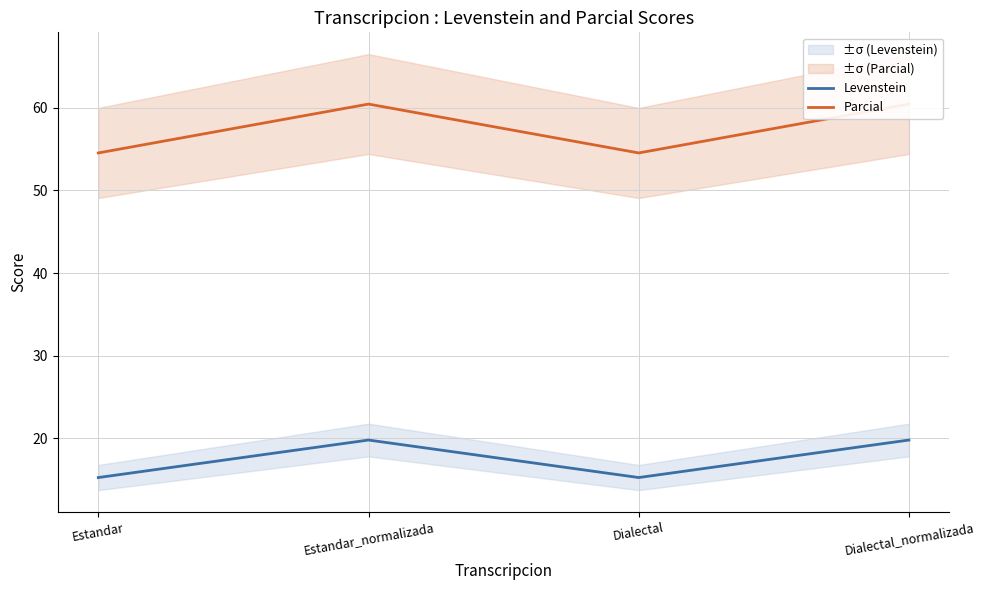

What is the difference between the maximum and second lowest values in the Parcial series?

5.9